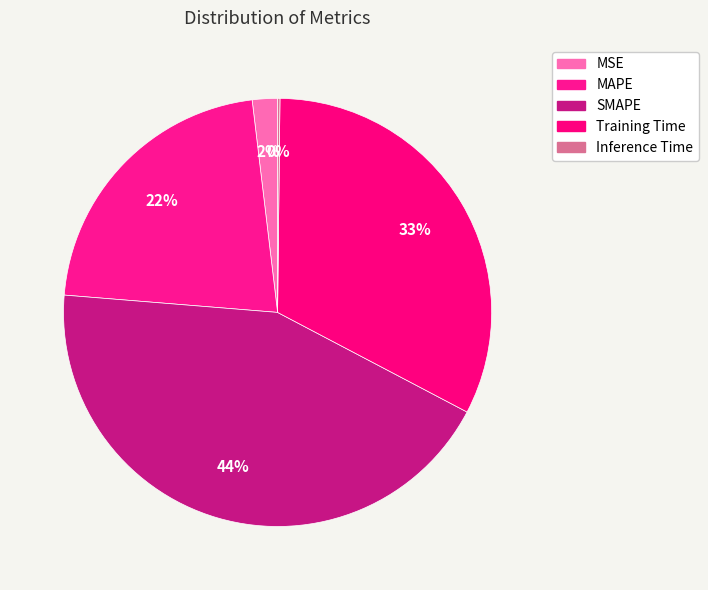

Is it true that SMAPE is 37% of the pie?

False